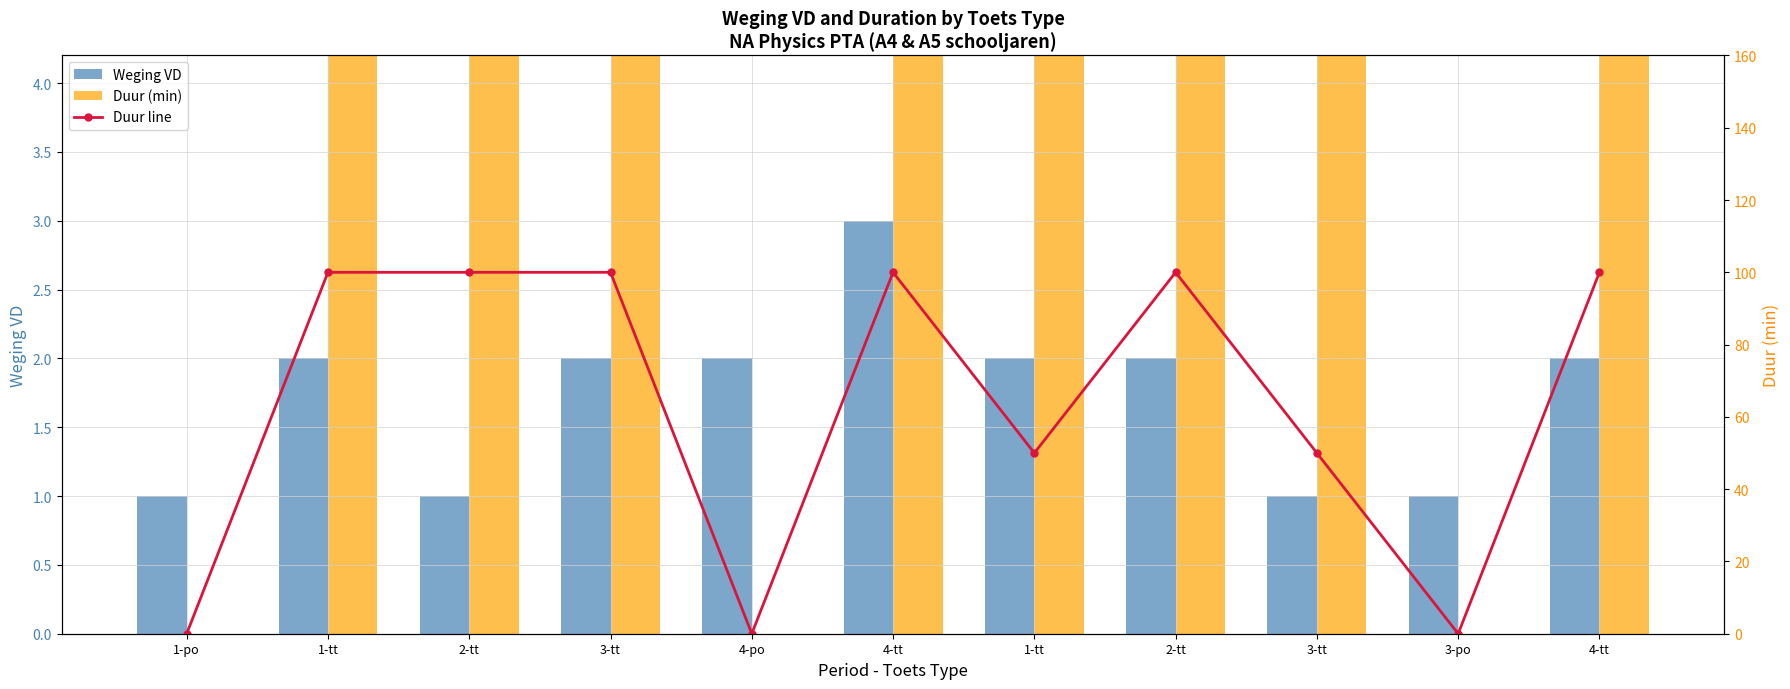

What is the average value of the Duur (min) series?

64